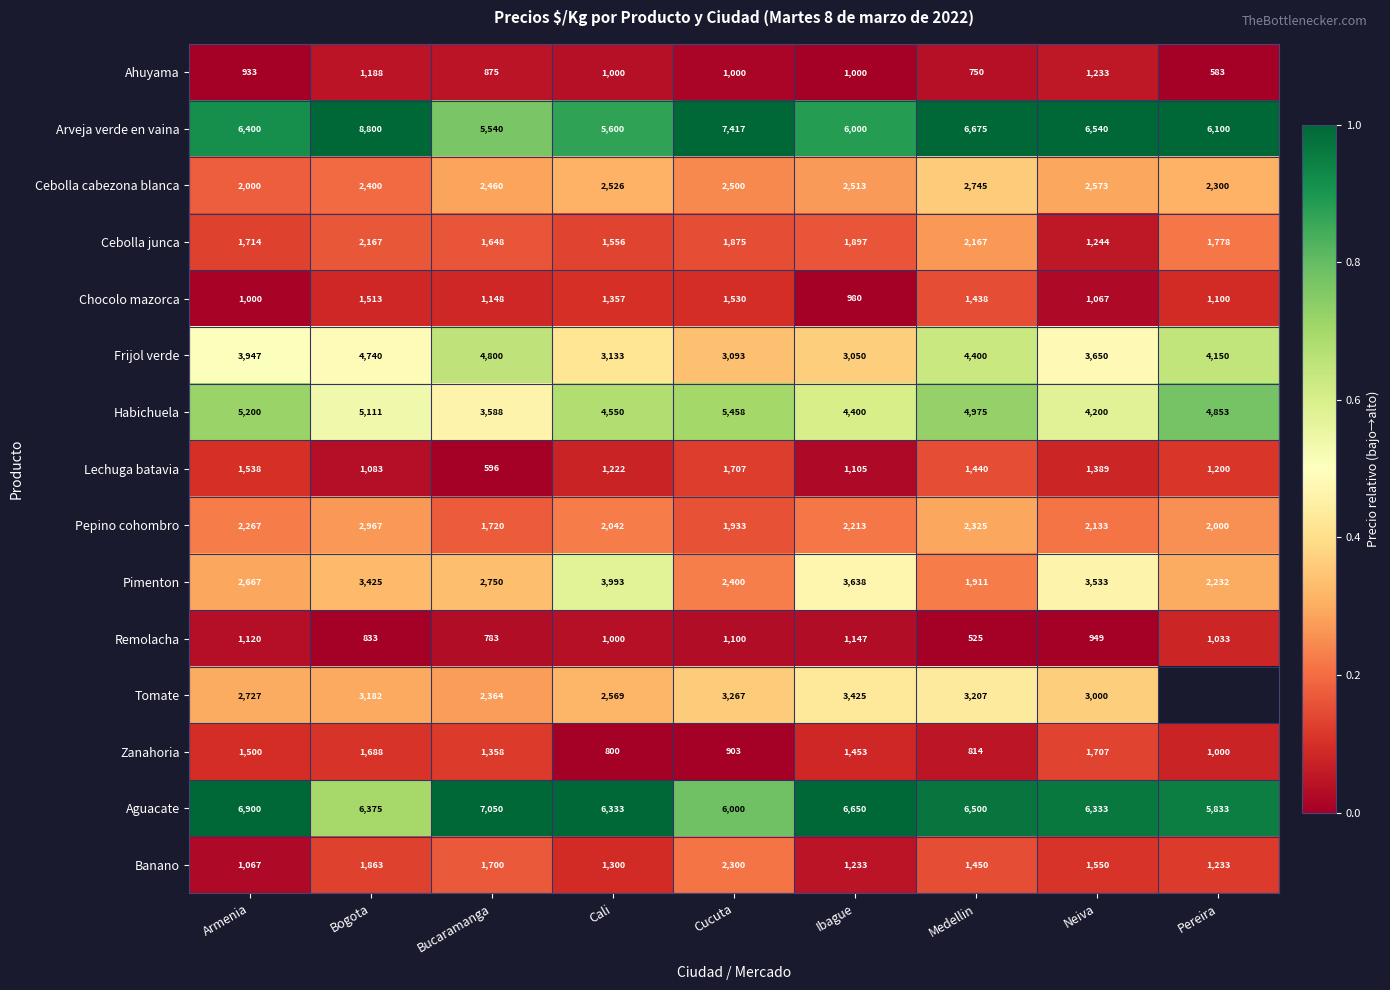

Is it true that Chocolo mazorca equals 1357 at Cali?

True